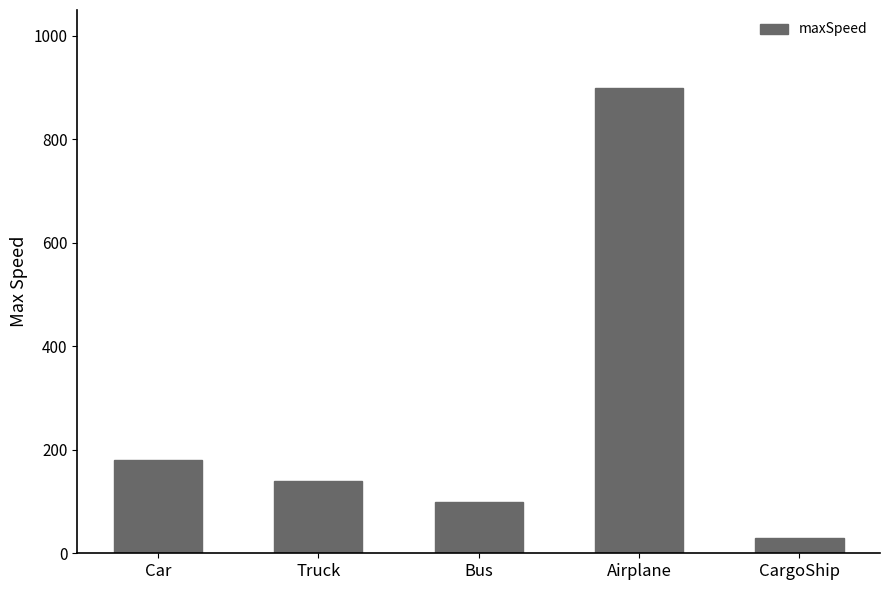

At which category does the chart reach its peak across all series?

Airplane